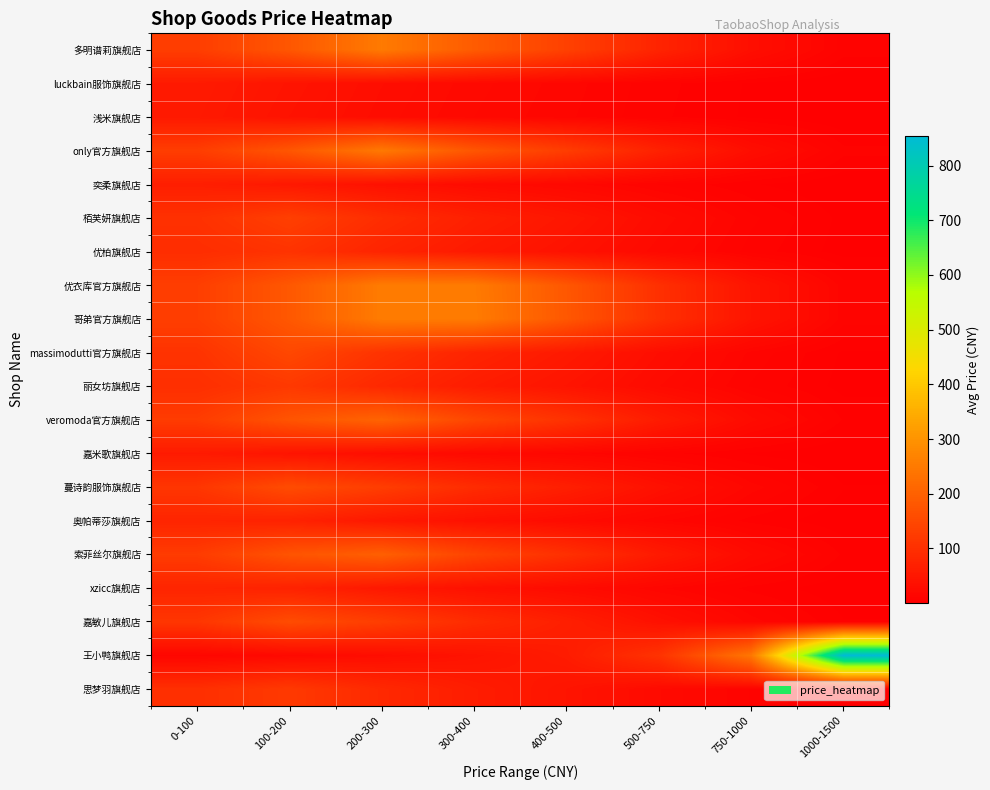

Which series changed the most between 100-200 and 1000-1500?

王小鸭旗舰店